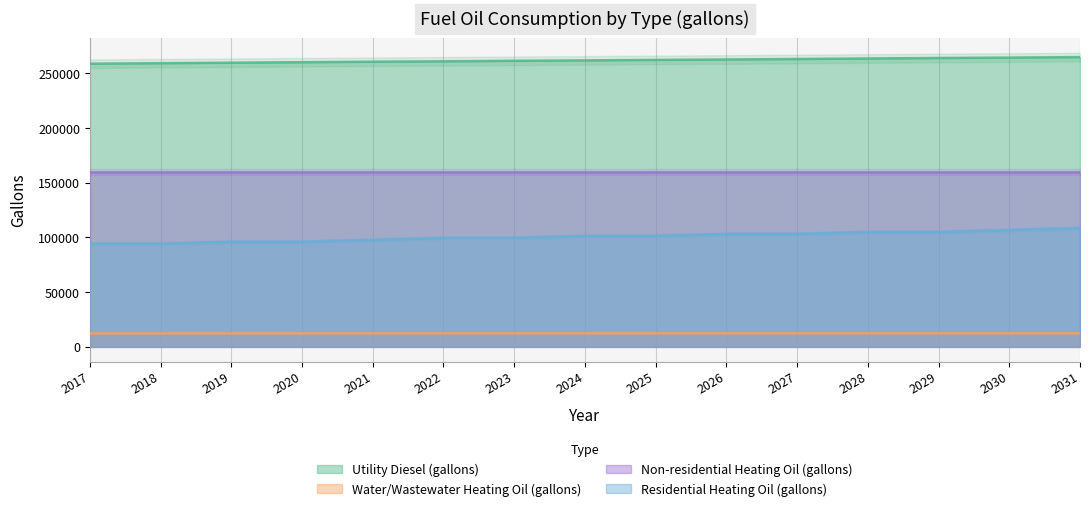

Which series has the largest total across all categories?

Utility Diesel (gallons)